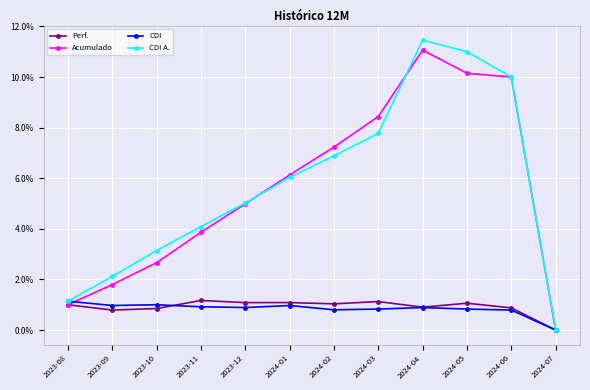

What is the label of the 11th point from the right?

2023-09